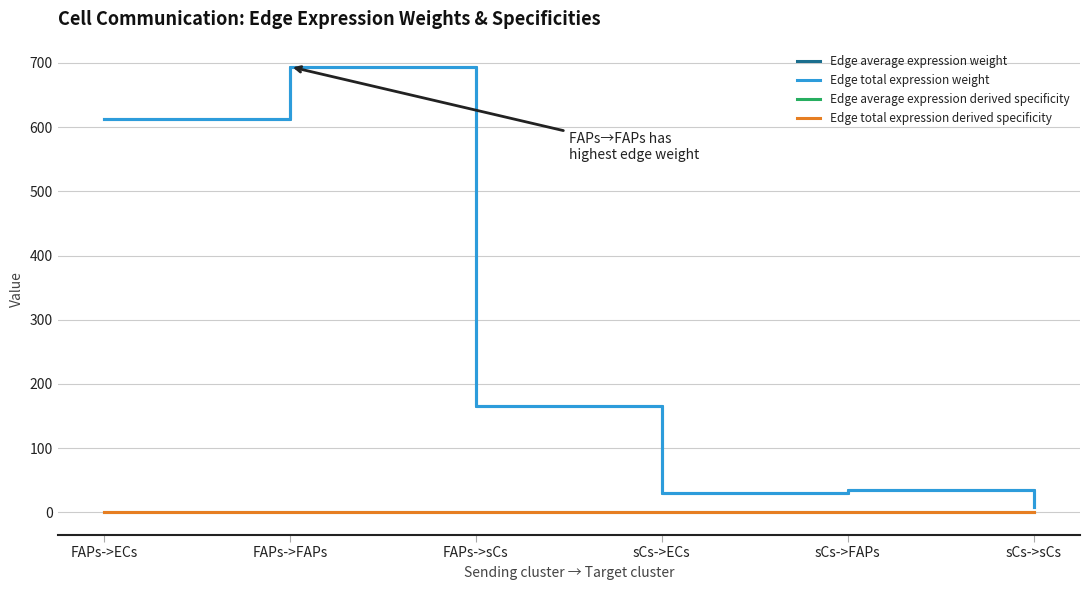

True or false: Edge average expression derived specificity and Edge average expression weight cross at least once.

False